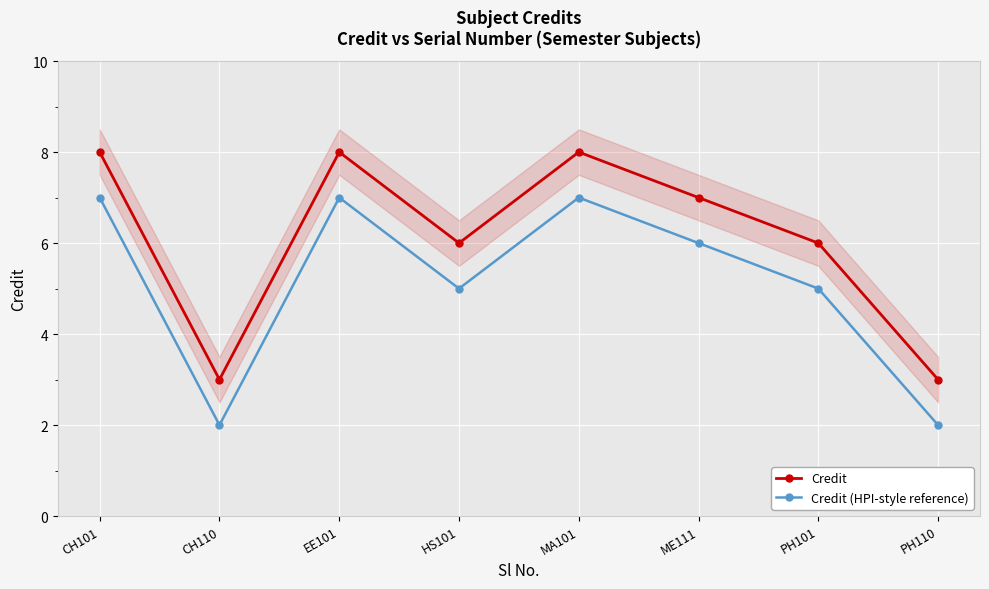

Which series has the widest spread of values?

Credit